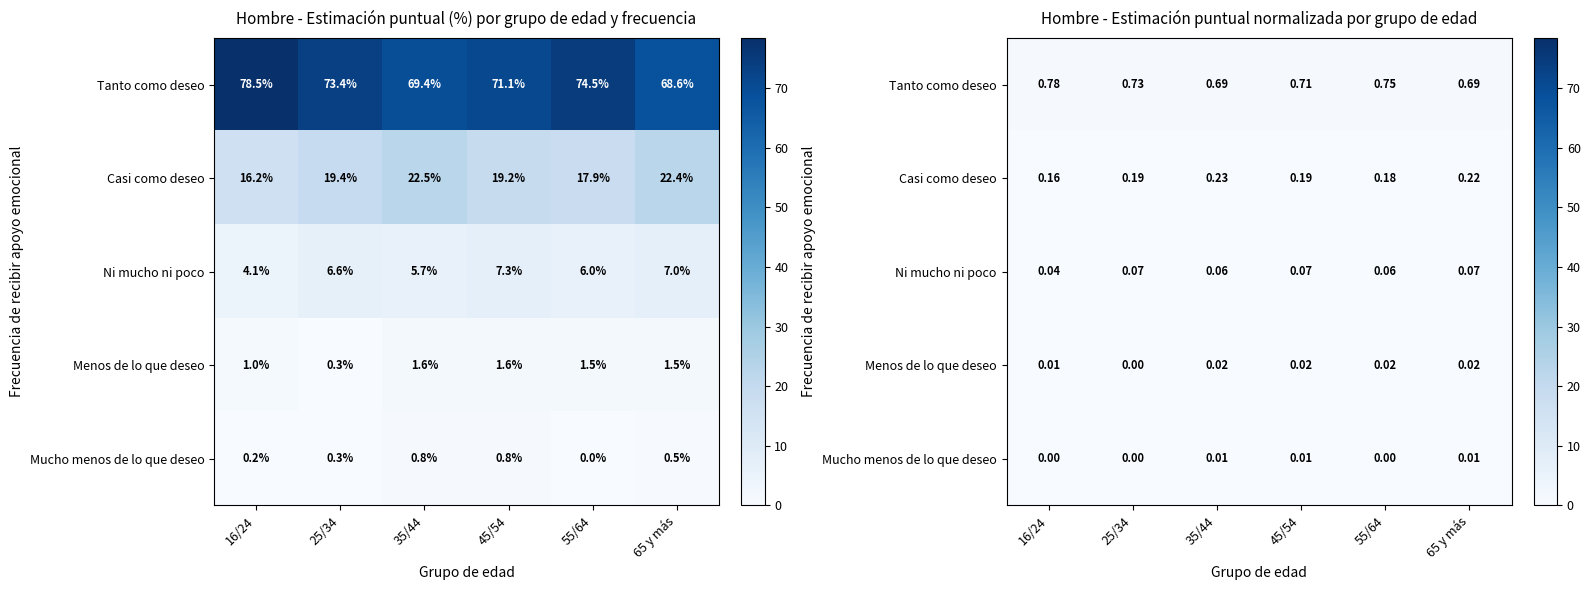

Count the number of categories in the chart.

6